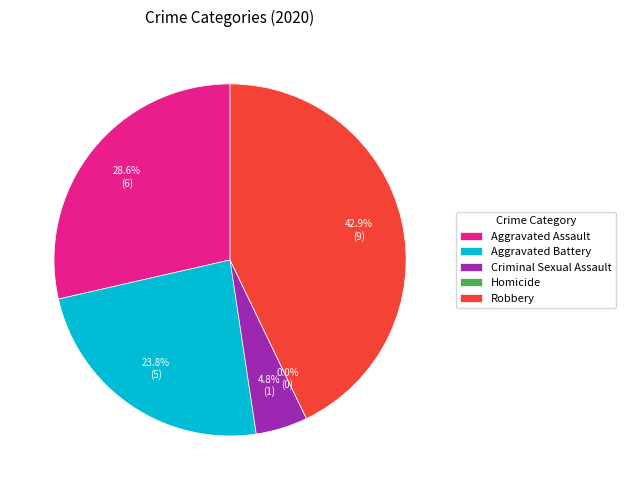

How many slices are in this pie chart?

5